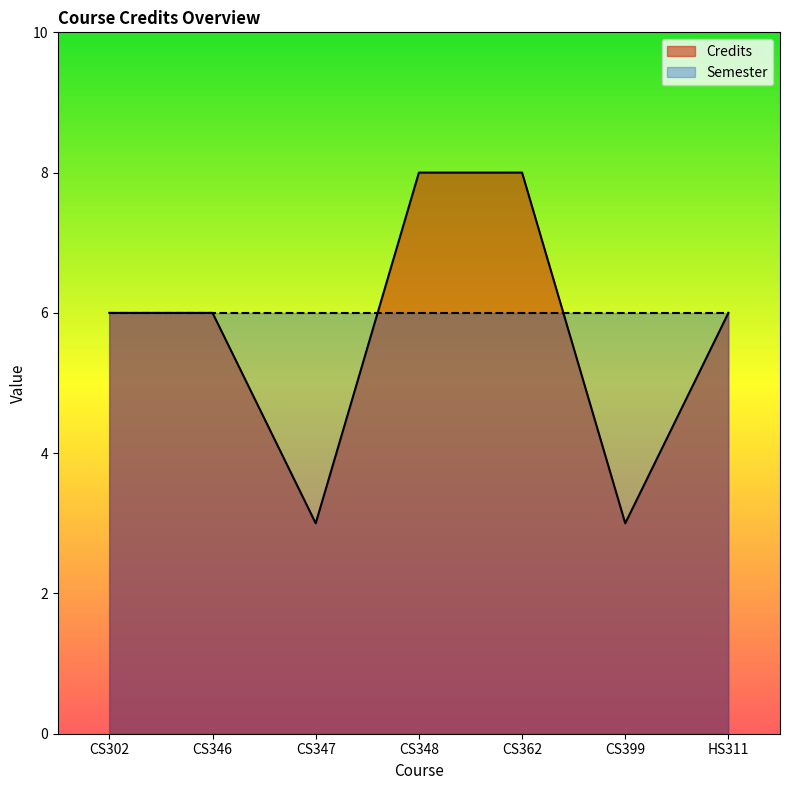

Reading right to left, transcribe all the data shown in this chart.

6	3	8	8	3	6	6